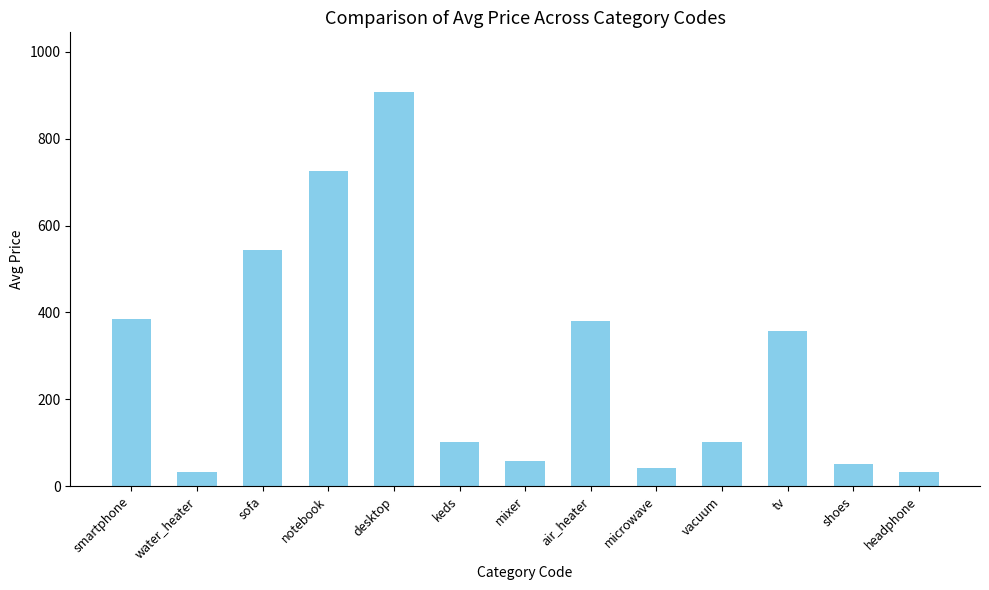

What is the change in value from water_heater to air_heater?

+347.8